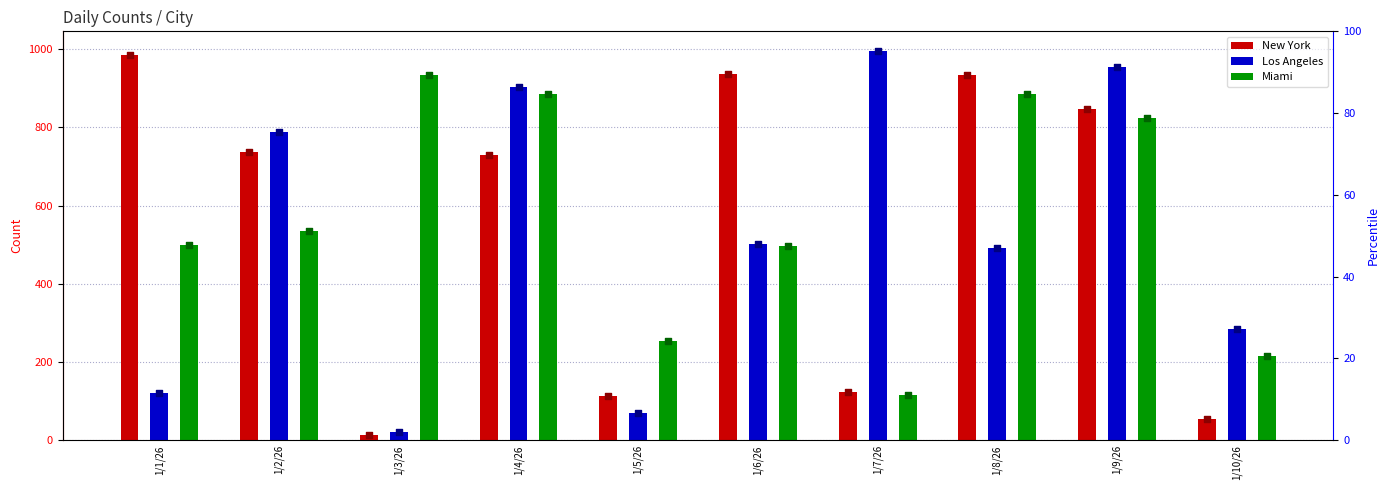

At how many categories does at least one series exceed 598?

8